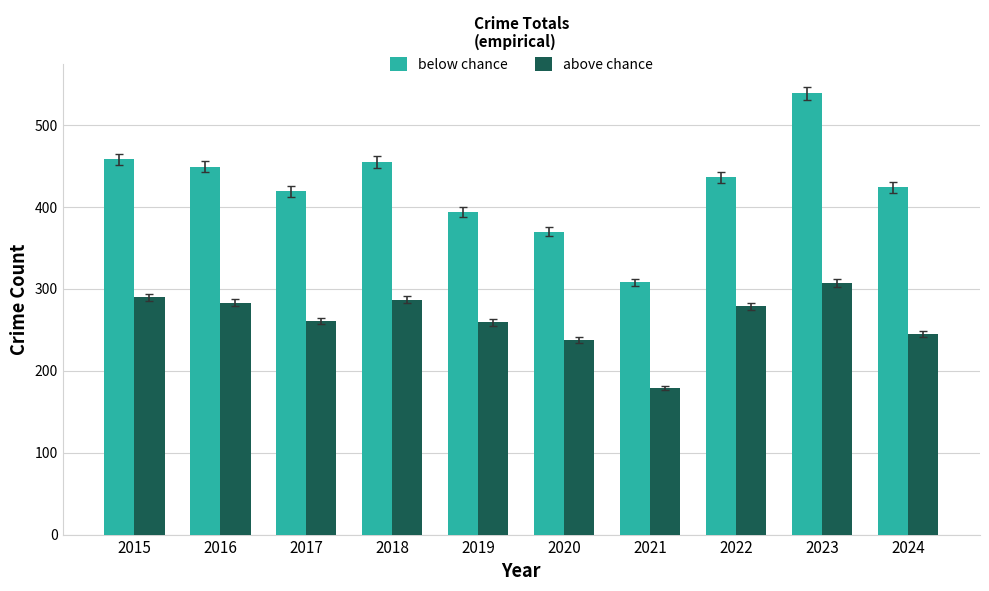

What is the value of the below chance bar at the 3rd from the left?

419